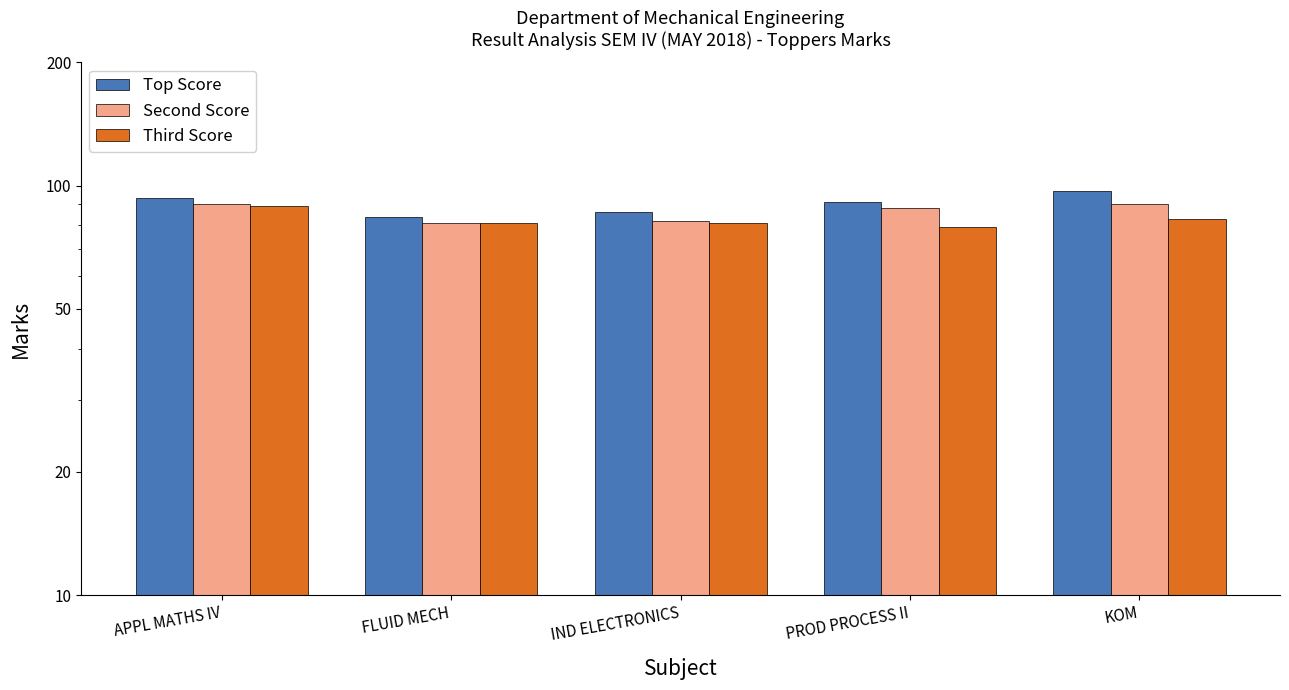

The value of Second Score at IND ELECTRONICS is 42. True or false?

False